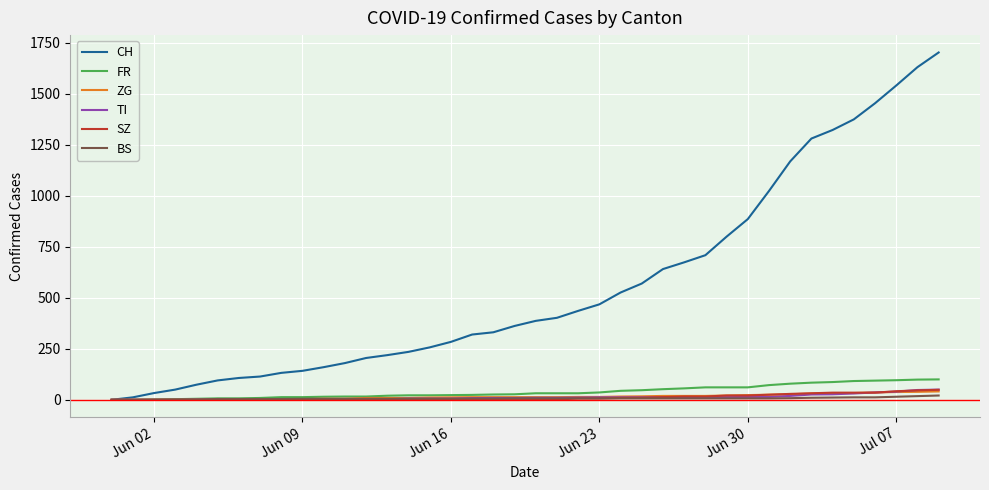

Which series has the largest total across all categories?

CH